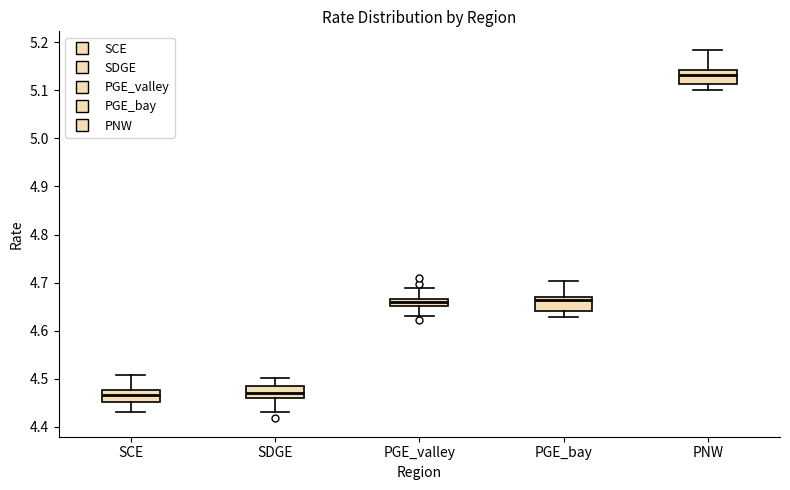

Reading left to right, read every box against the y-axis: the position of its median line, the range the box covers, and the ends of its whiskers. The values are not printed on the chart, so give them approximately, as read against the axis.

SCE: median 4.47, box 4.45 to 4.48, whiskers 4.43 to 4.51
SDGE: median 4.47, box 4.46 to 4.49, whiskers 4.43 to 4.50
PGE_valley: median 4.66, box 4.65 to 4.67, whiskers 4.63 to 4.69
PGE_bay: median 4.66, box 4.64 to 4.67, whiskers 4.63 to 4.70
PNW: median 5.13, box 5.11 to 5.14, whiskers 5.10 to 5.18